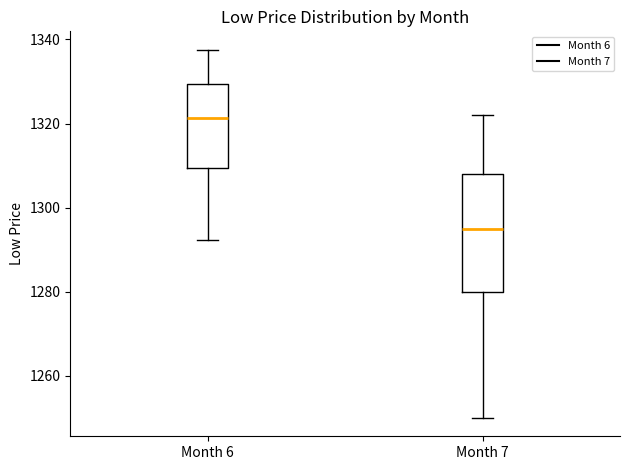

Reading left to right, read every box against the y-axis: the position of its median line, the range the box covers, and the ends of its whiskers. The values are not printed on the chart, so give them approximately, as read against the axis.

Month 6: median 1322, box 1310 to 1330, whiskers 1292 to 1338
Month 7: median 1296, box 1280 to 1308, whiskers 1250 to 1322